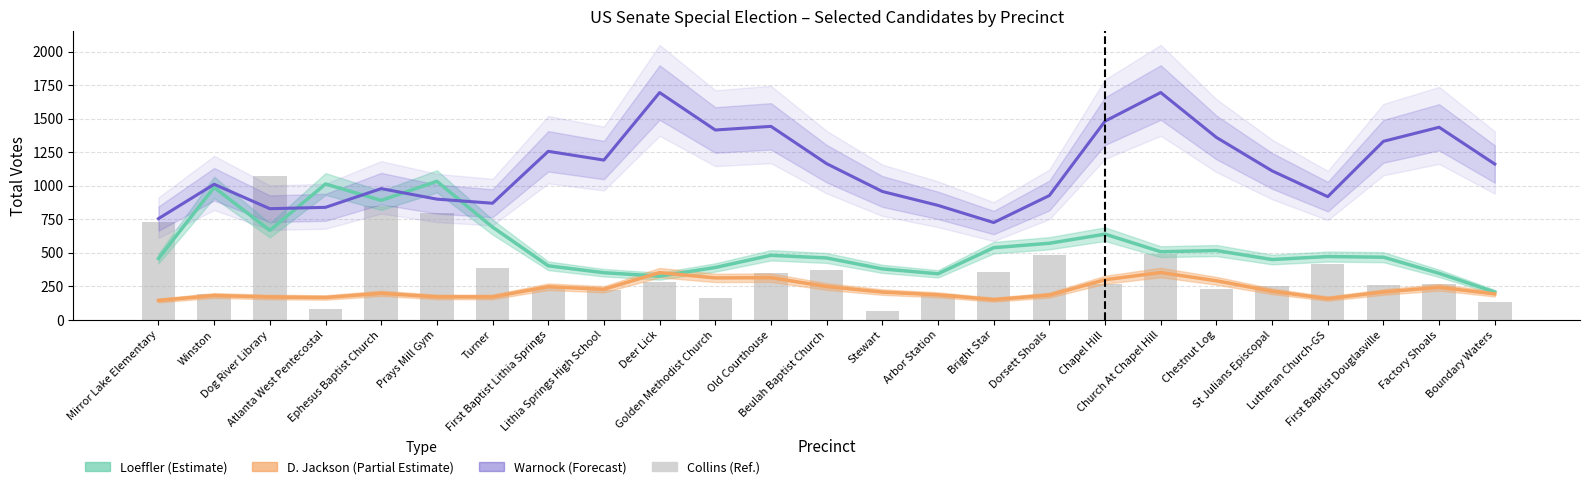

Reading left to right, what are all the values shown in this chart?

Kelly Loeffler (I) (Rep): 457.0	987.3	666.7	1012.3	890.3	1032.3	691.0	402.7	351.0	325.3	390.0	481.0	461.0	379.7	343.0	537.7	570.7	638.3	507.7	516.3	449.3	471.7	466.7	346.3	206.7
Deborah Jackson (Dem): 144.3	181.3	170.0	166.3	197.3	171.0	170.7	246.7	227.7	351.7	312.3	314.0	248.0	206.7	186.3	150.3	184.0	298.7	352.3	291.0	212.7	158.0	207.3	242.0	193.0
Raphael Warnock (Dem): 754.3	1010.3	828.3	838.3	978.0	899.7	869.0	1256.0	1190.7	1694.0	1415.0	1442.0	1164.0	956.7	853.0	725.0	926.3	1481.0	1694.3	1359.7	1110.3	918.0	1330.7	1435.3	1161.0
Doug Collins (Rep): 726.0	191.0	1070.0	77.0	850.0	797.0	389.0	236.0	220.0	281.0	164.0	349.0	371.0	68.0	195.0	354.0	481.0	267.0	491.0	232.0	255.0	419.0	257.0	270.0	136.0